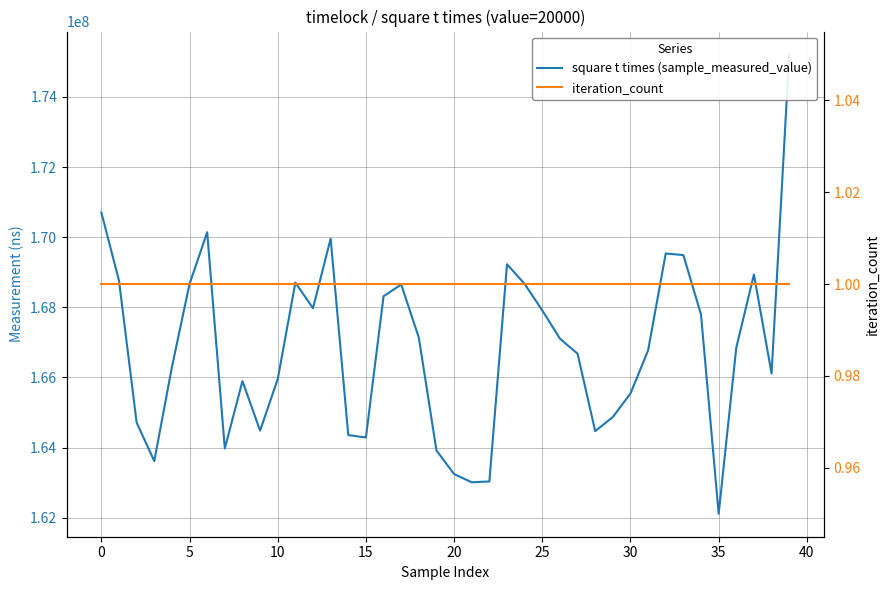

What is the label of the 23rd point from the left?

22